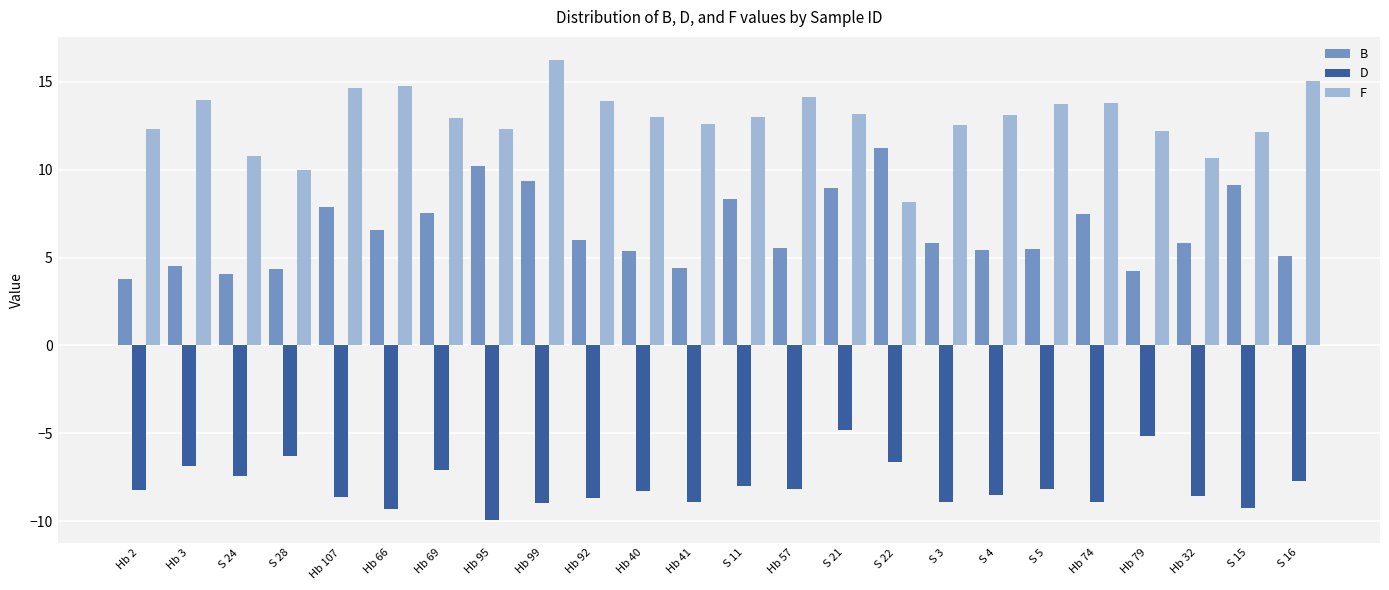

What is the difference between the second highest and minimum values in the D series?

4.8